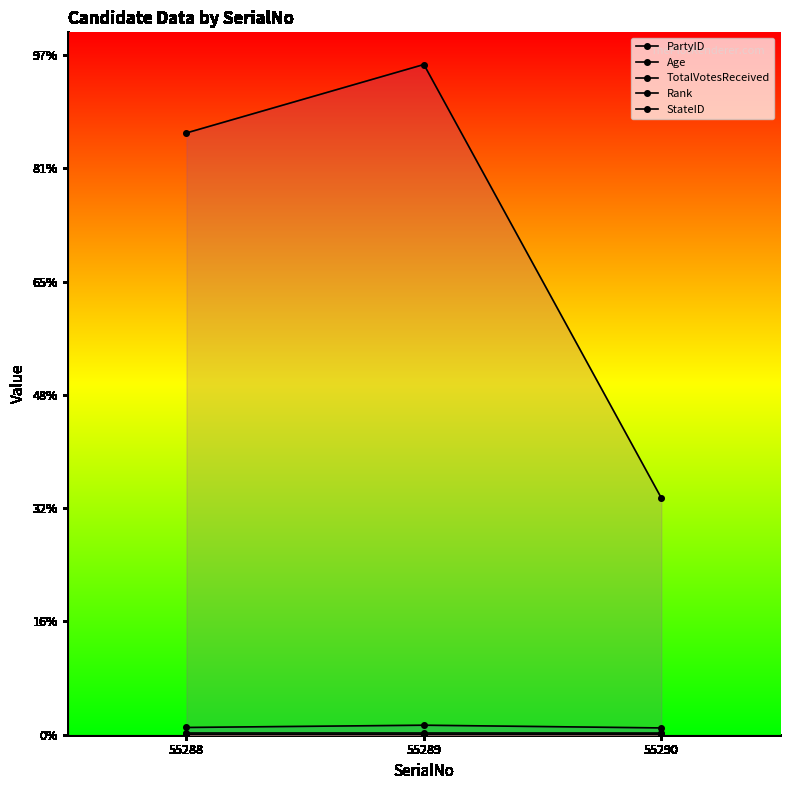

What is the approximate value of TotalVotesReceived at 55289, to the nearest 100?

3000